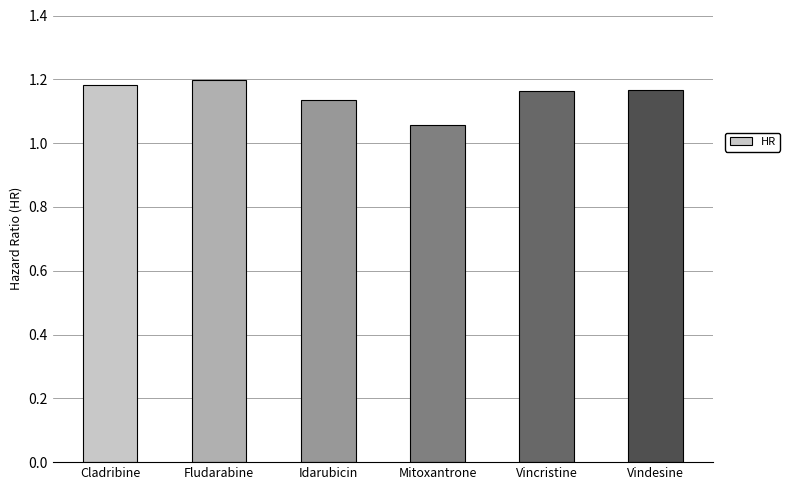

The value at Vincristine is 0.5. True or false?

False